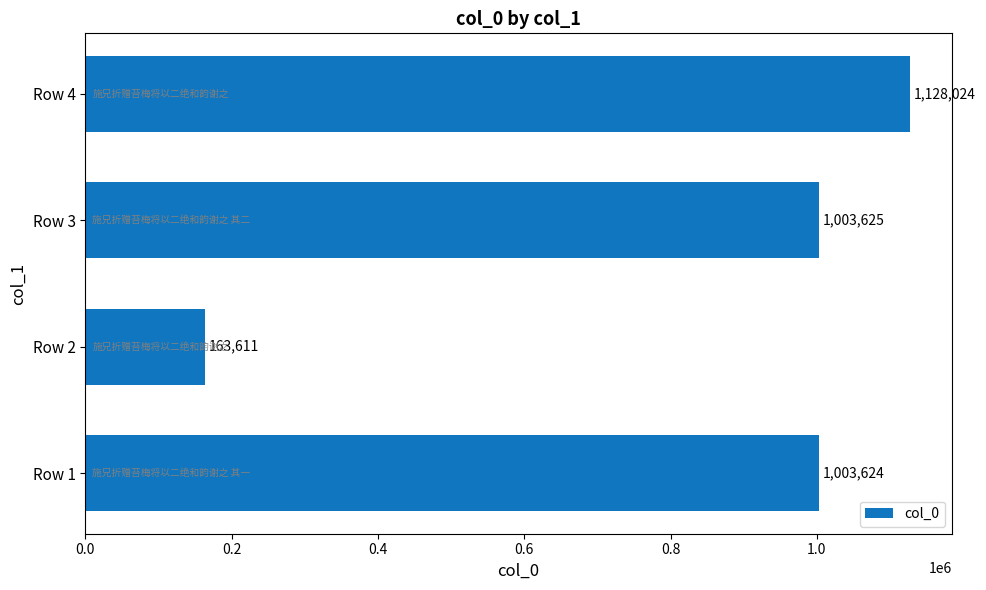

What is the change in value from Row 2 to Row 4?

+964413